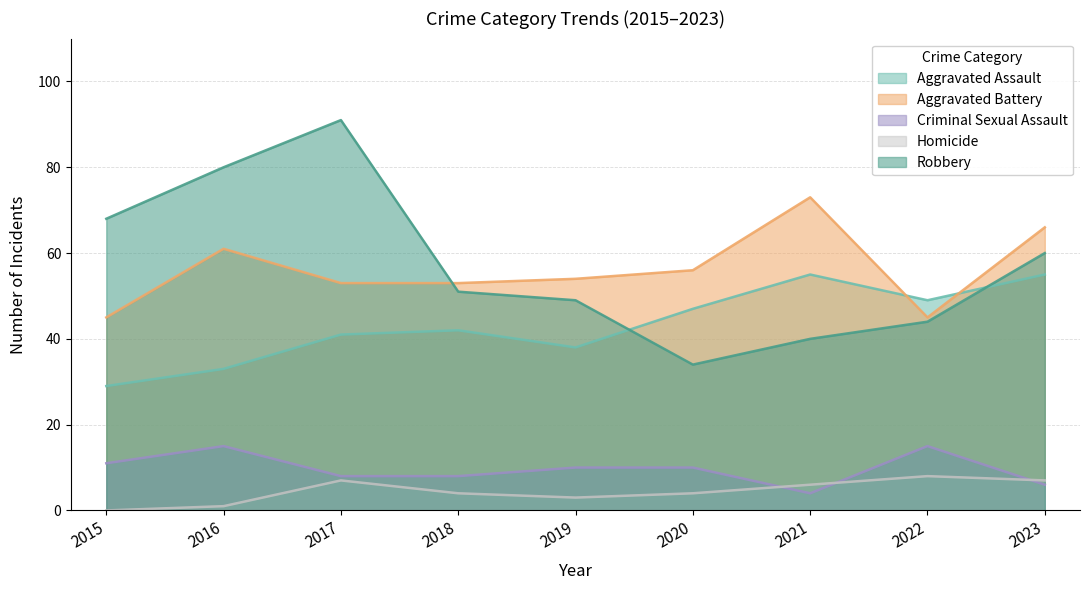

What is the value of the Criminal Sexual Assault point at the 8th from the left?

15